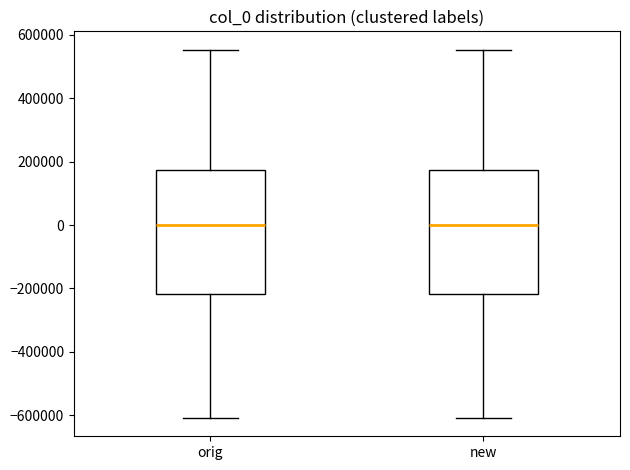

Reading left to right, transcribe this box plot: for each box, give where its median line is, the range the box spans, and where its two whiskers end, as read against the y-axis. The values are not printed on the chart, so give them approximately, as read against the axis.

orig: median 0, box -220000 to 180000, whiskers -600000 to 560000
new: median 0, box -220000 to 180000, whiskers -600000 to 560000